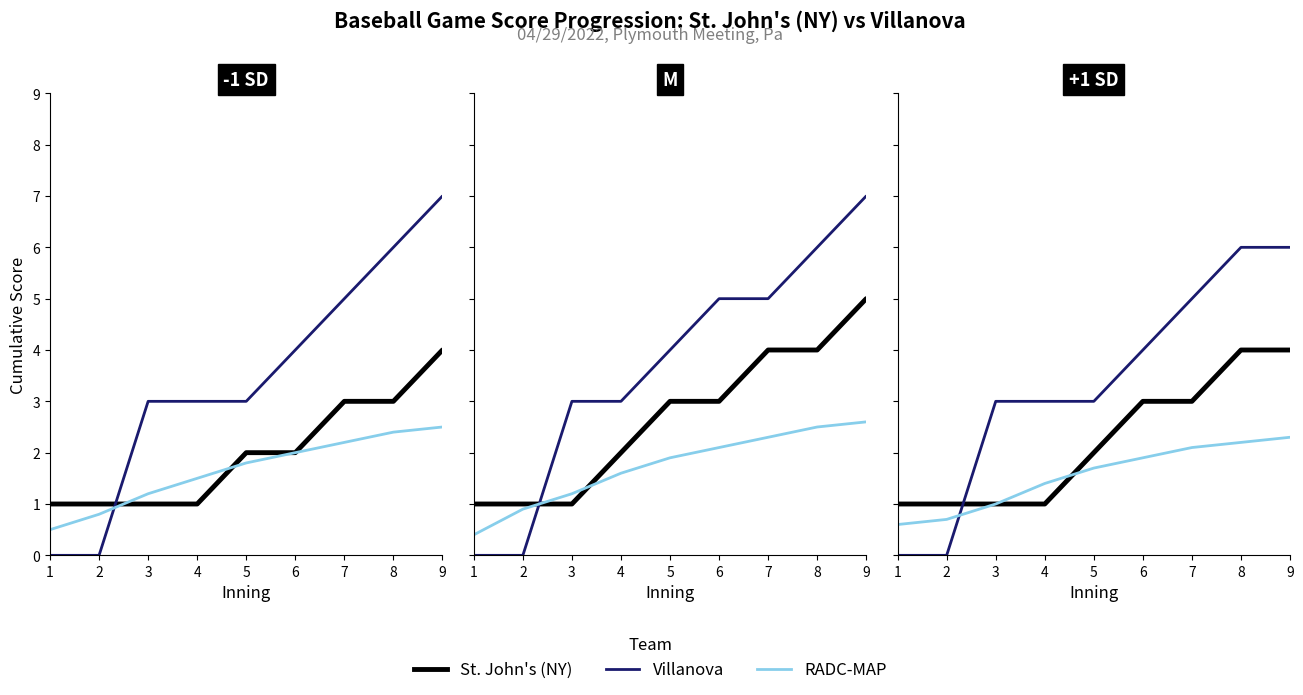

At which category is the sum across all series the highest?

9